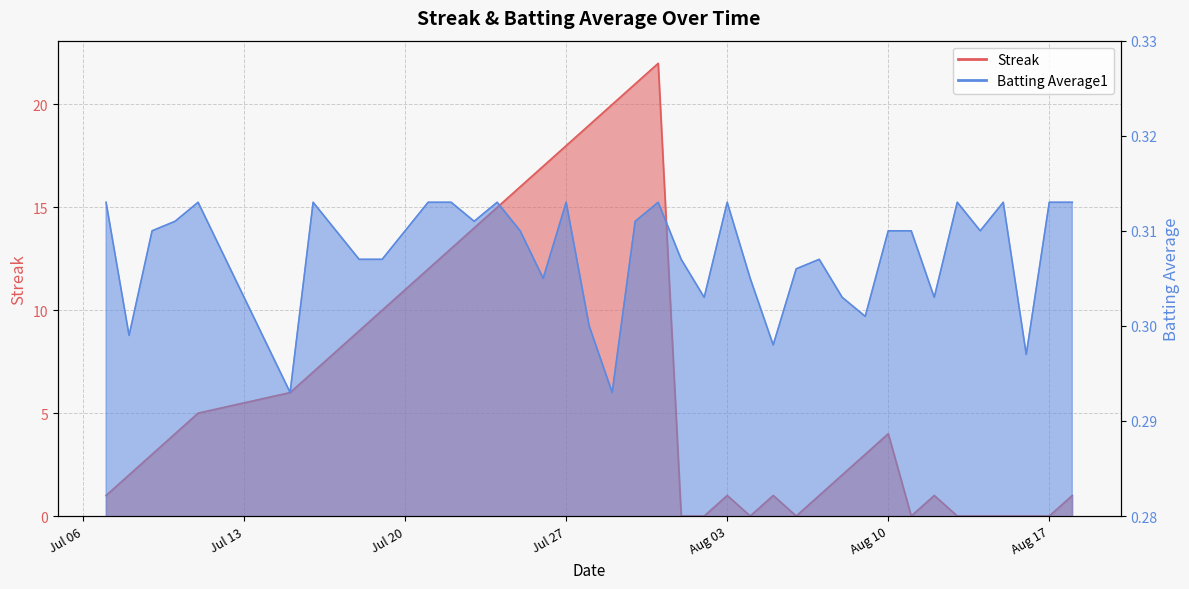

List the labels in order of Streak value, smallest first.

2010-08-01, 2010-08-02, 2010-08-04, 2010-08-06, 2010-08-11, 2010-08-13, 2010-08-14, 2010-08-15, 2010-08-16, 2010-08-17, 2010-07-07, 2010-08-03, 2010-08-05, 2010-08-07, 2010-08-12, 2010-08-18, 2010-07-08, 2010-08-08, 2010-07-09, 2010-08-09, 2010-07-10, 2010-08-10, 2010-07-11, 2010-07-15, 2010-07-16, 2010-07-17, 2010-07-18, 2010-07-19, 2010-07-20, 2010-07-21, 2010-07-22, 2010-07-23, 2010-07-24, 2010-07-25, 2010-07-26, 2010-07-27, 2010-07-28, 2010-07-29, 2010-07-30, 2010-07-31